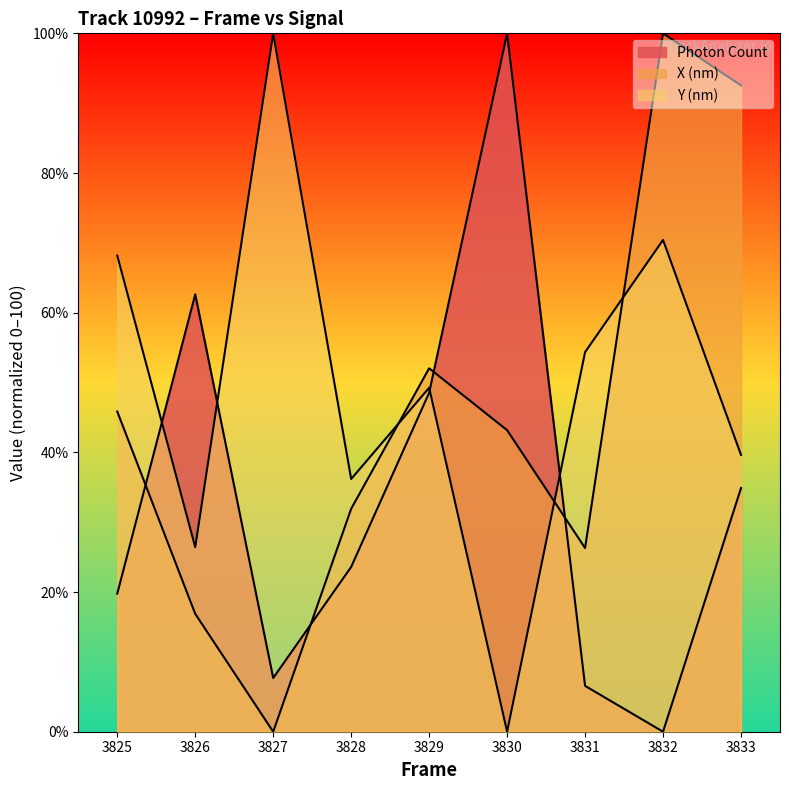

What is the difference between the maximum and minimum values in the Y (nm) series?

100.0